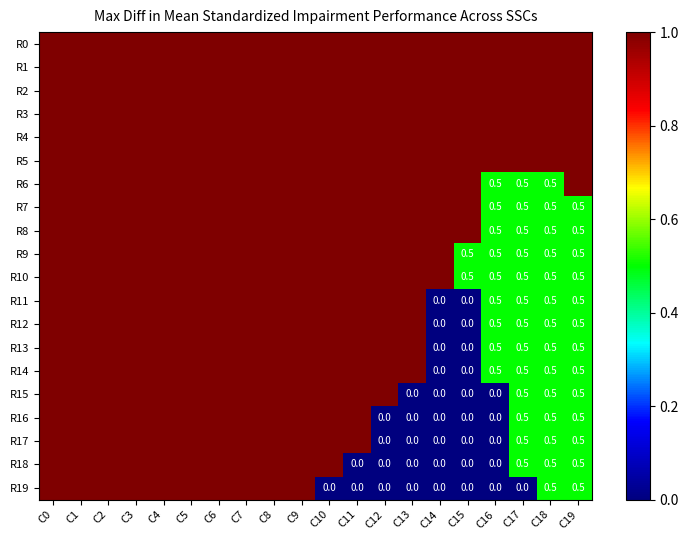

What is the greatest value displayed?

1.0